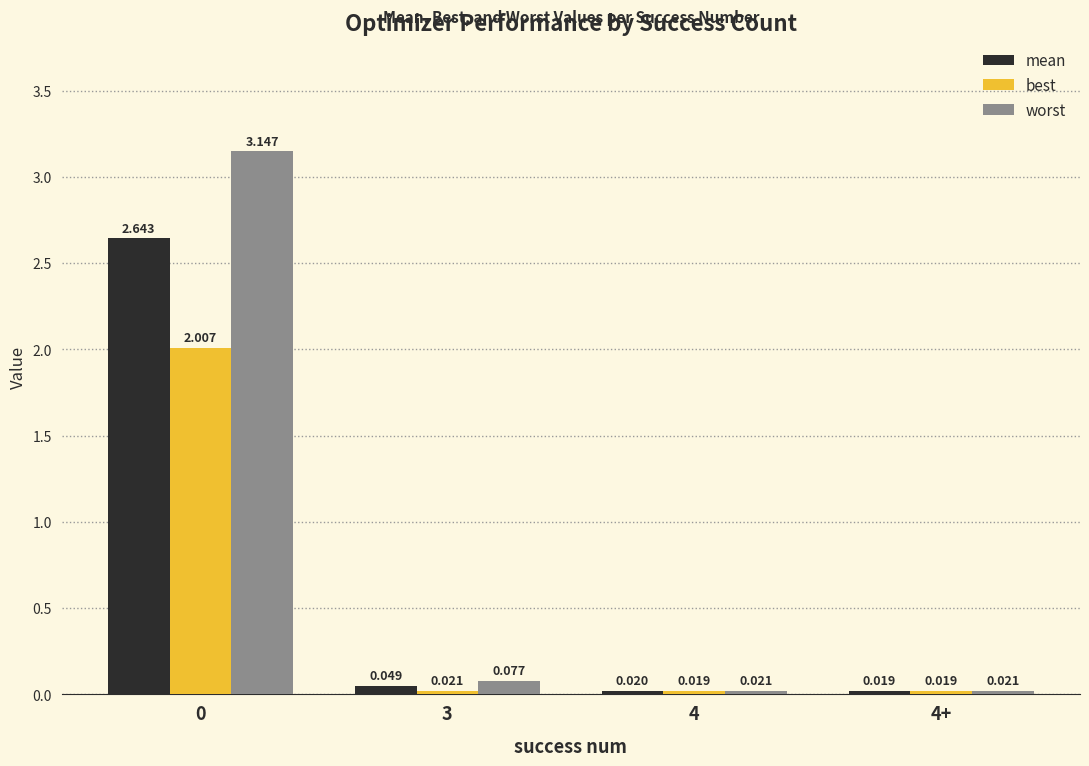

At how many categories does at least one series exceed 0?

4